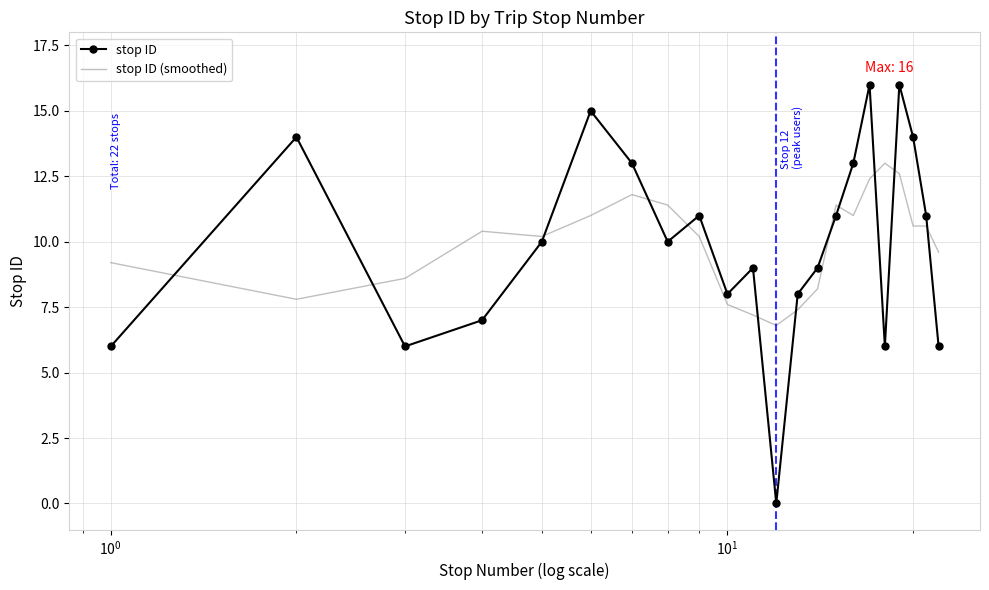

Which series has the largest range (max minus min)?

stop ID